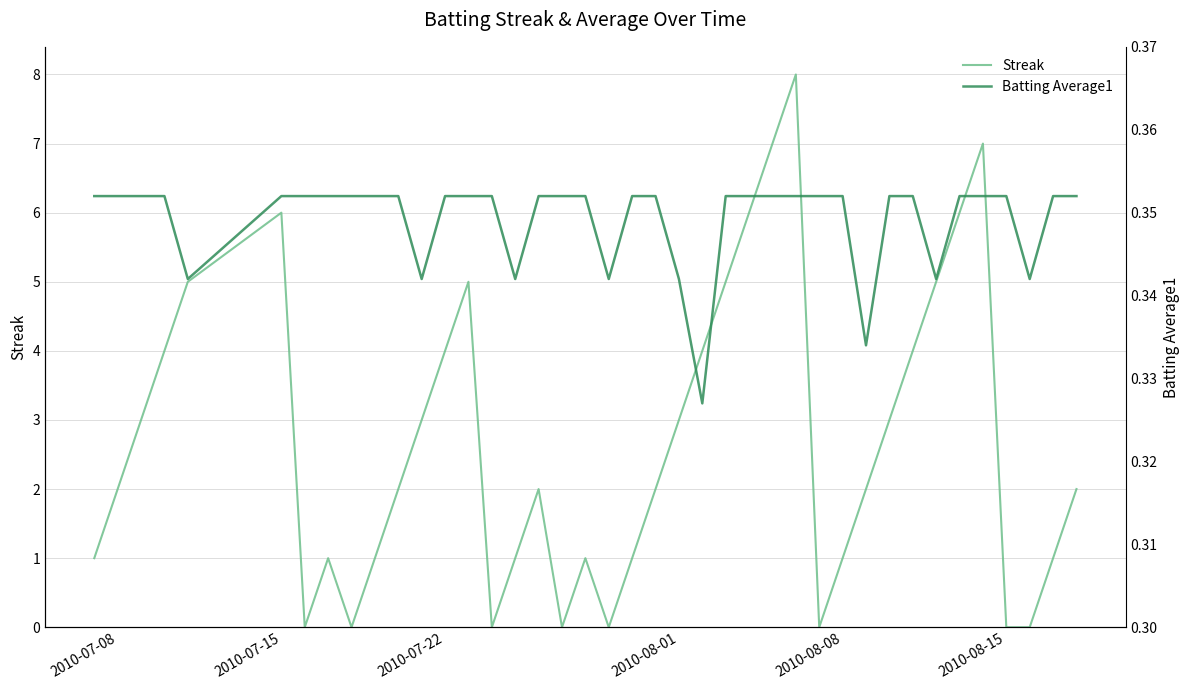

What is the sum of all Batting Average1 values?

14.0